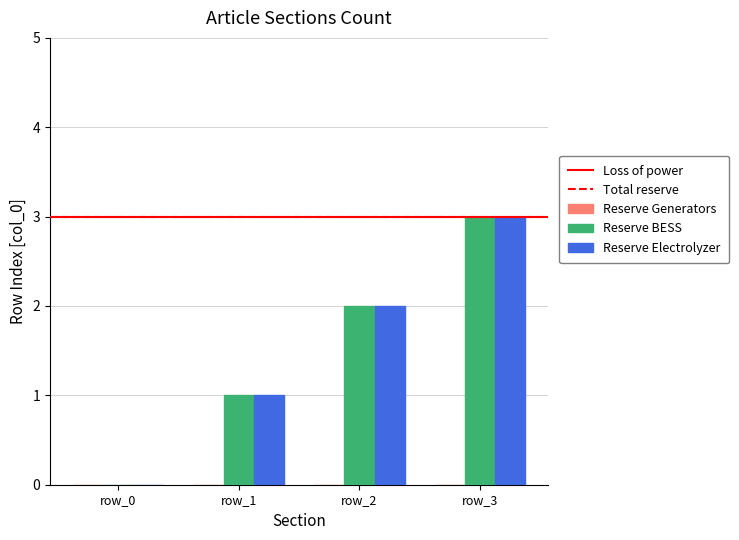

At which label does Reserve BESS reach its peak?

row_3